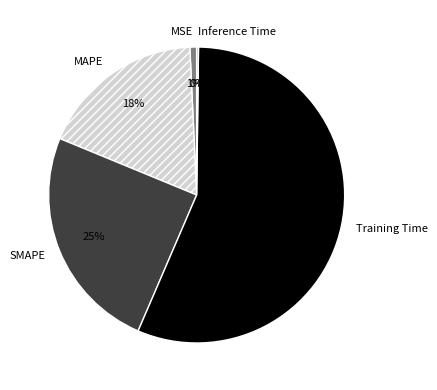

Is Training Time the majority of the pie?

Yes